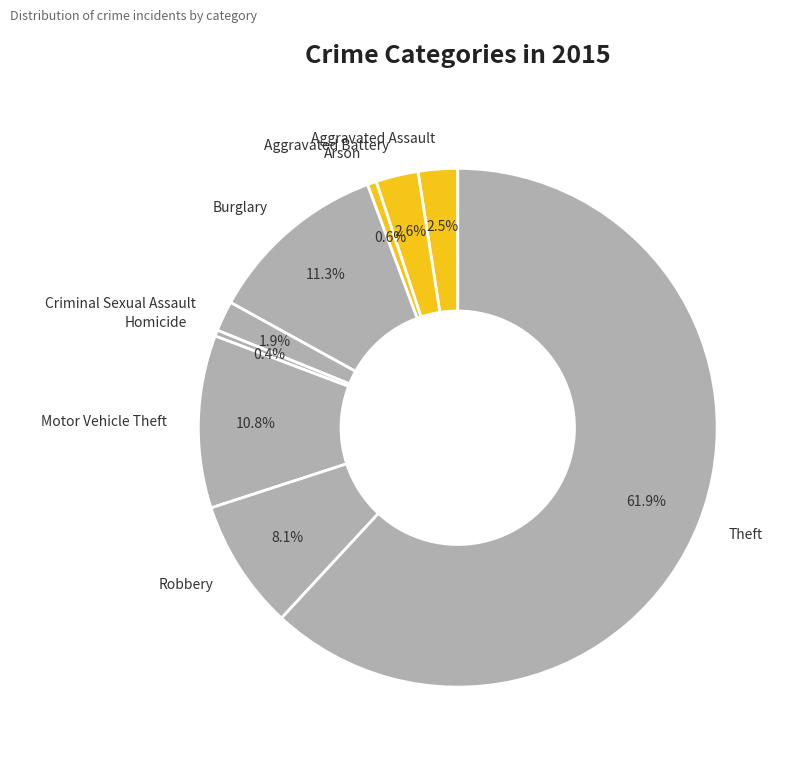

Which category accounts for the majority?

Theft